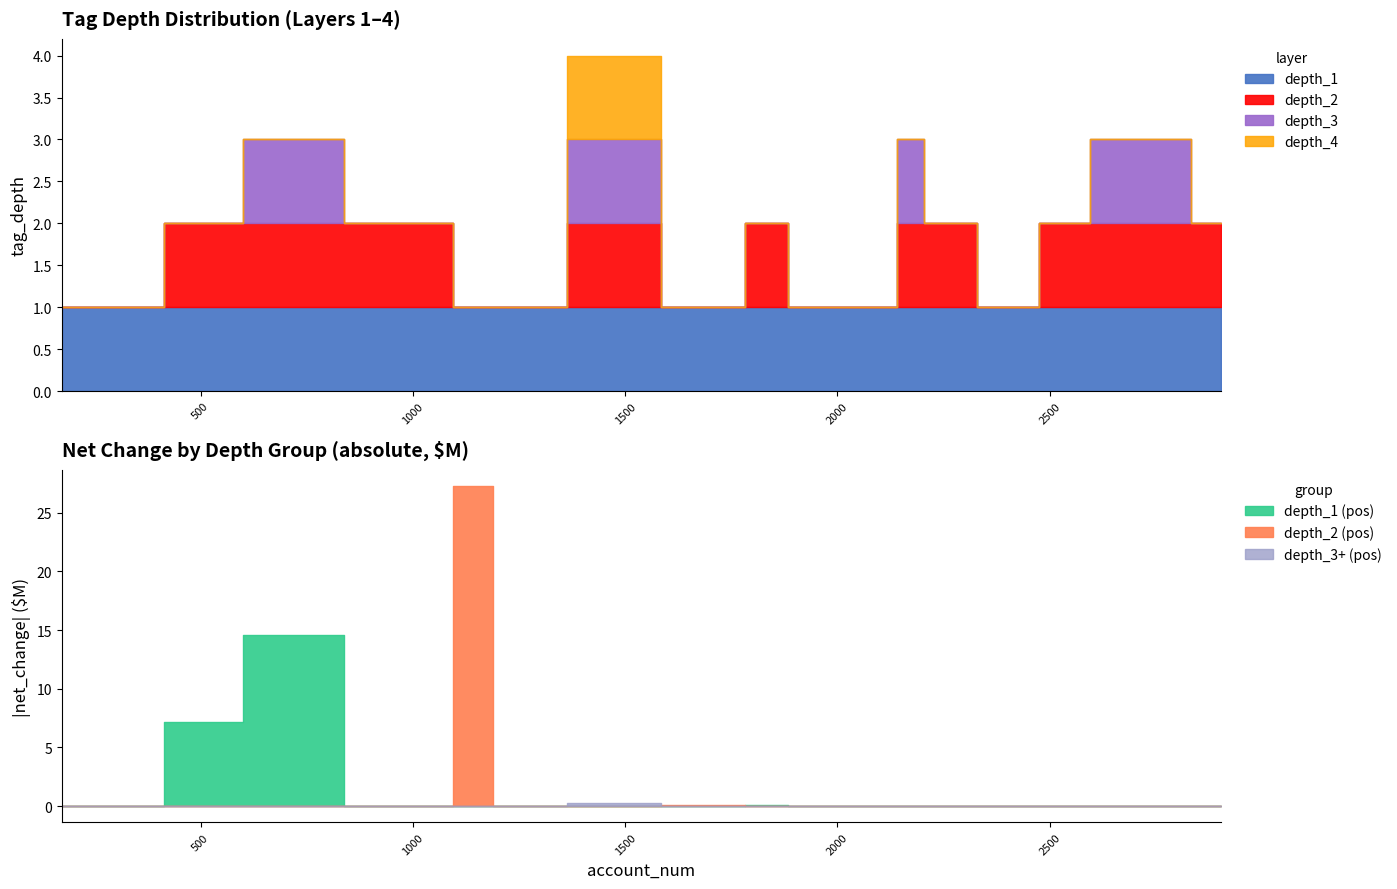

What is the smallest value displayed?

1